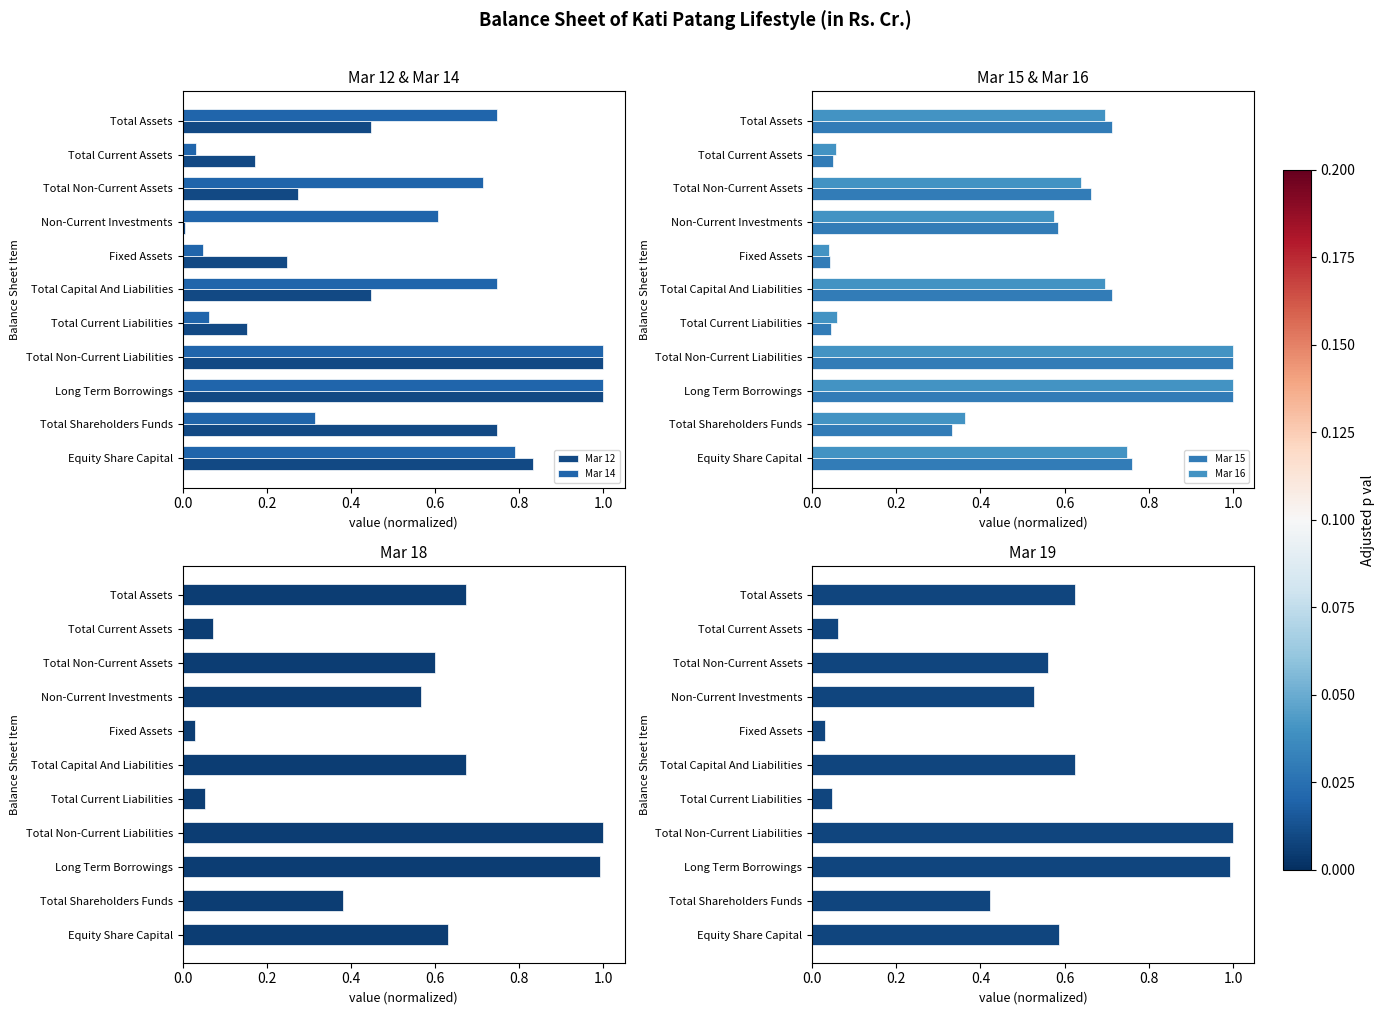

The value of Mar 12 at Total Shareholders Funds is 0.5. True or false?

False